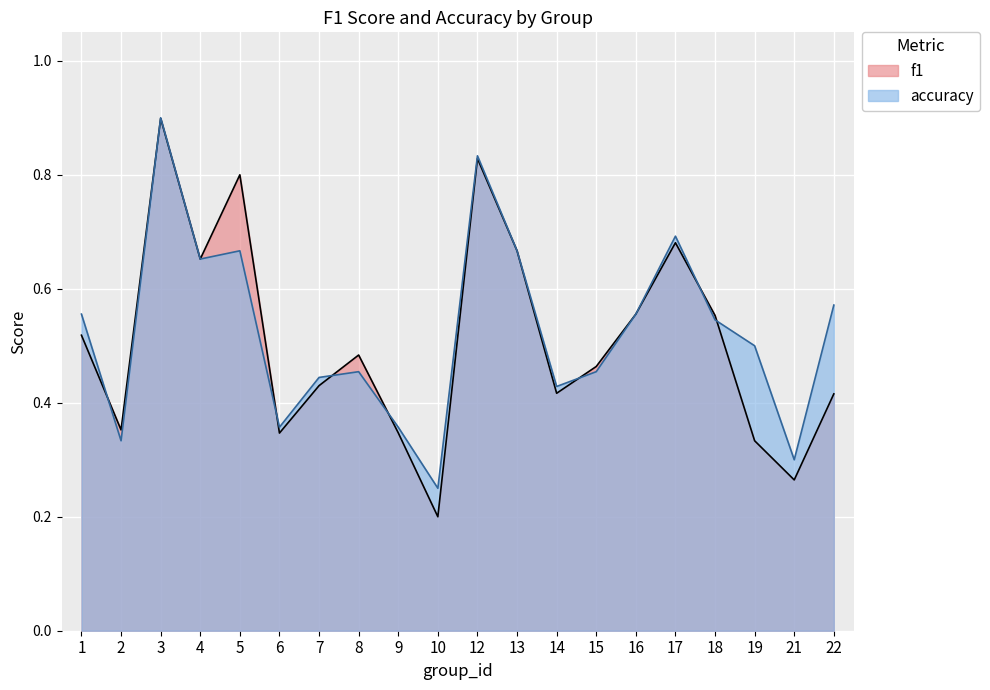

What is the total value across all series at 9?

0.7